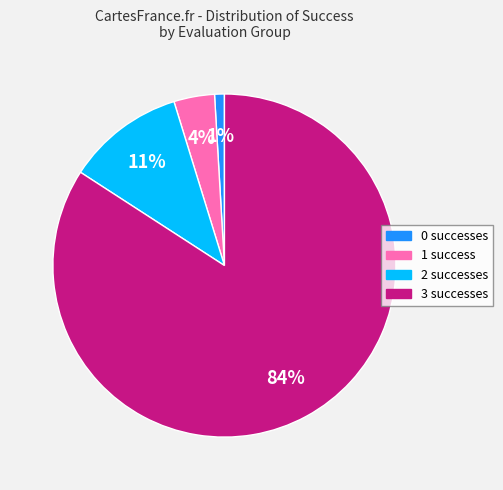

To the nearest percent, what percentage of the pie is 0 successes?

1%